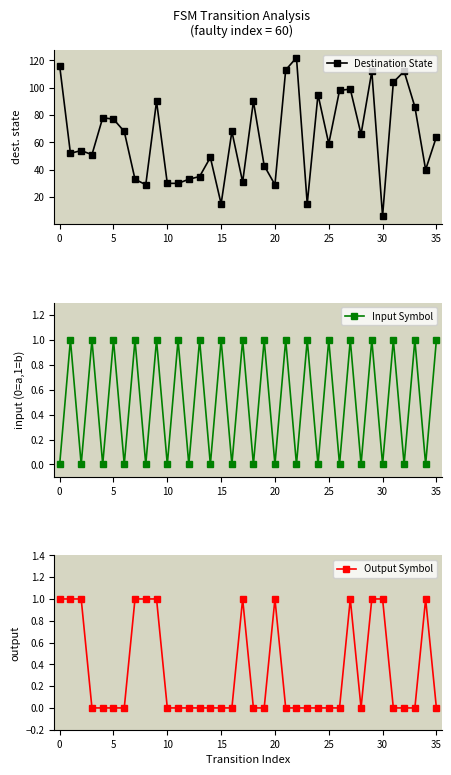

What is the highest value of the Output Symbol series?

1